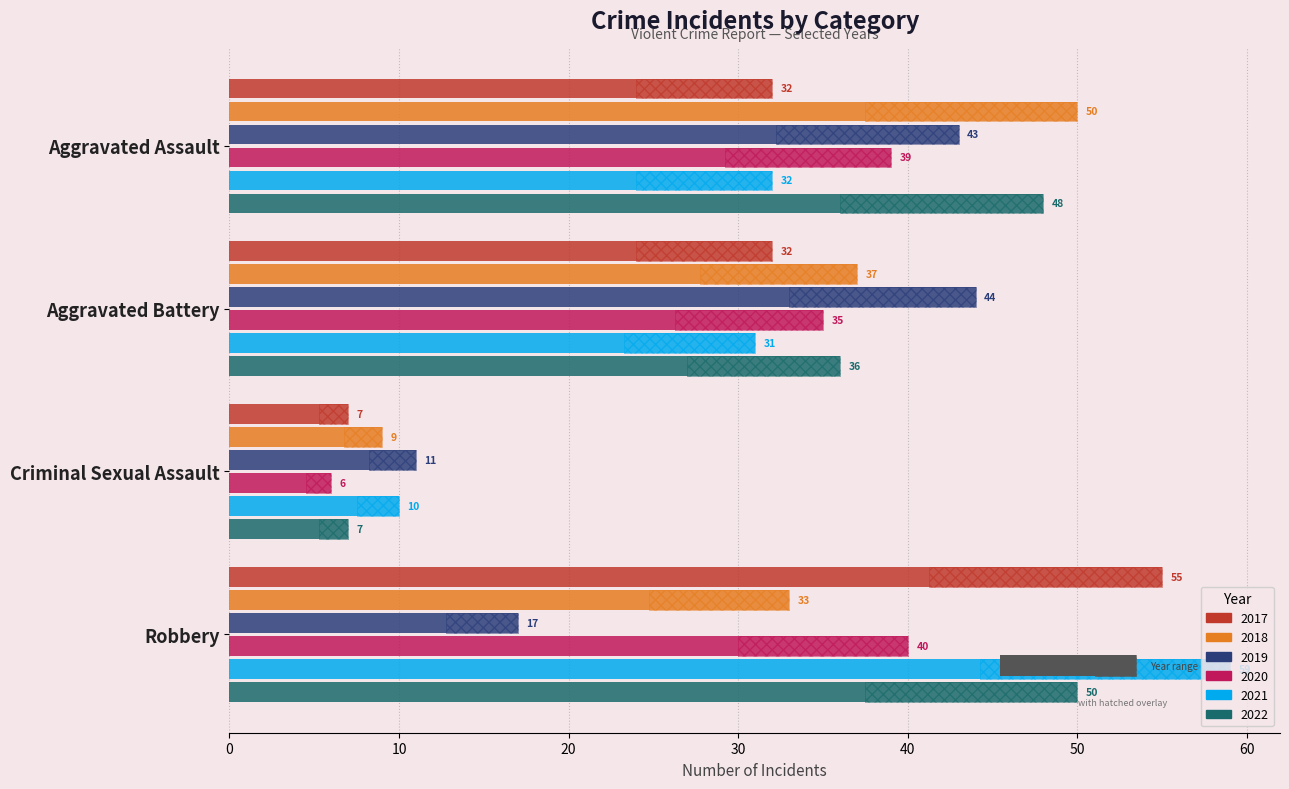

Reading left to right, list all the values displayed in this chart.

2017: 32	32	7	55
2018: 50	37	9	33
2019: 43	44	11	17
2020: 39	35	6	40
2021: 32	31	10	59
2022: 48	36	7	50